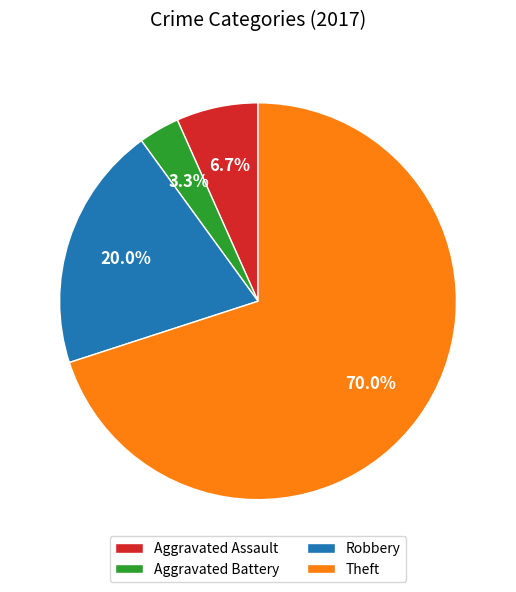

To the nearest percent, what percentage of the pie is Aggravated Assault?

7%